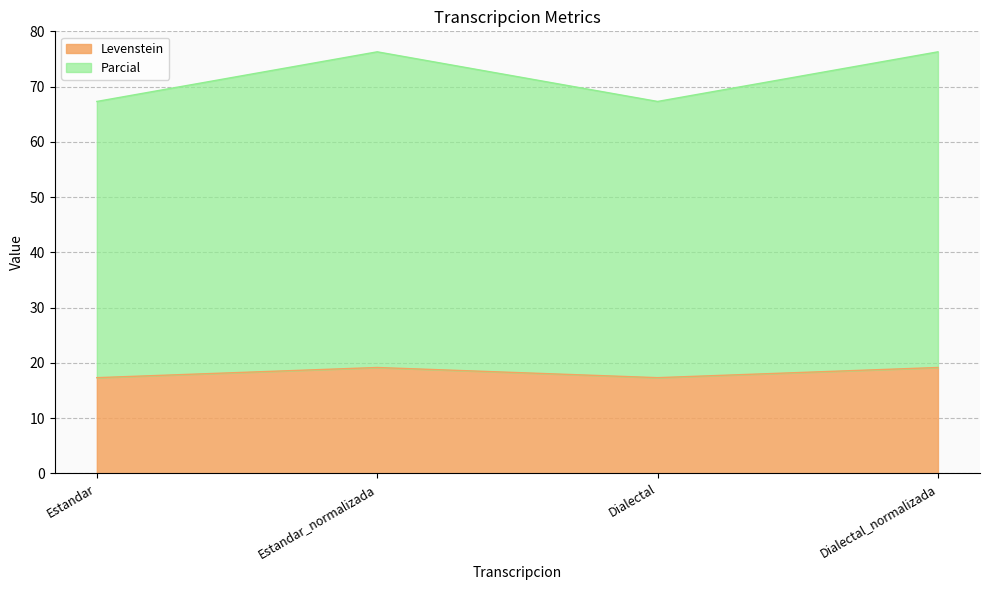

Is it true that Levenstein equals 34.0 at Dialectal_normalizada?

False